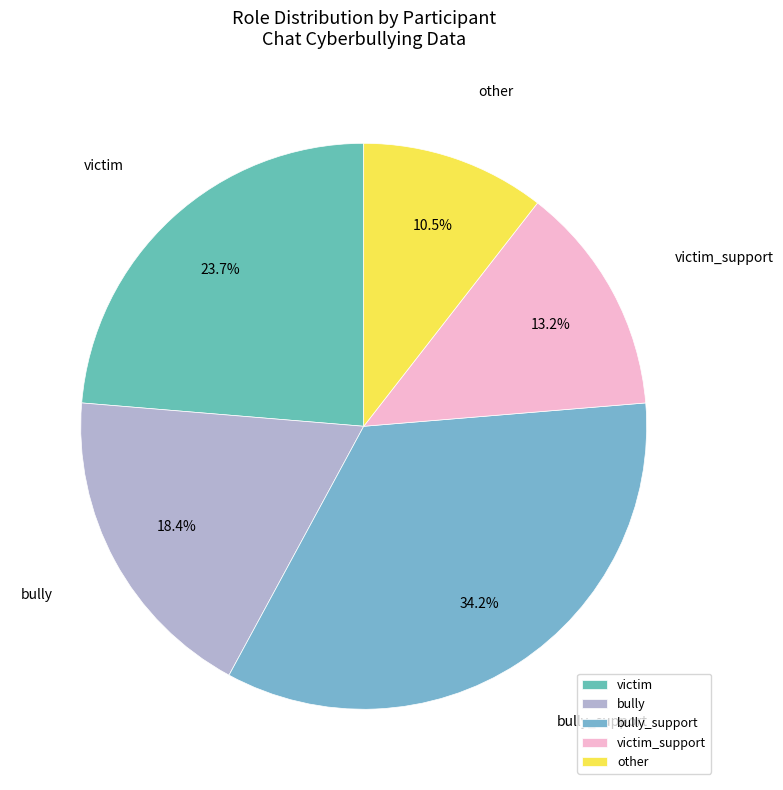

To the nearest percent, what is the combined percentage of bully and other?

29%